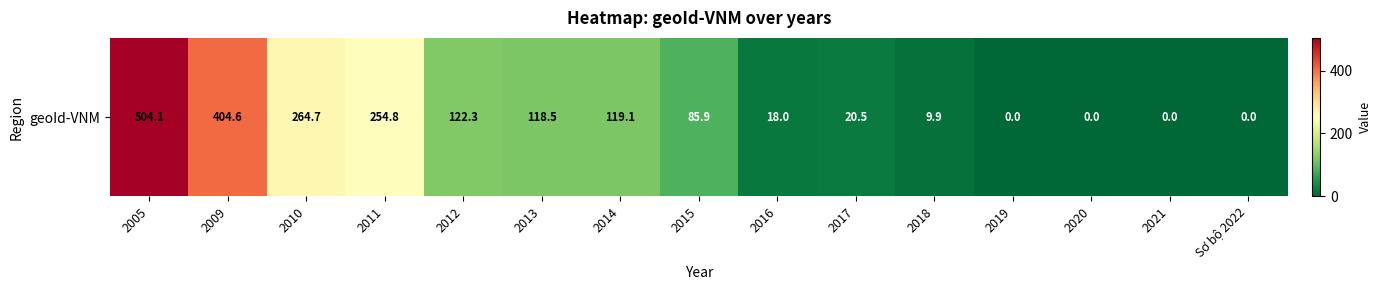

Rank the categories by value from lowest to highest.

2019, 2020, 2021, Sơ bộ 2022, 2018, 2016, 2017, 2015, 2013, 2014, 2012, 2011, 2010, 2009, 2005